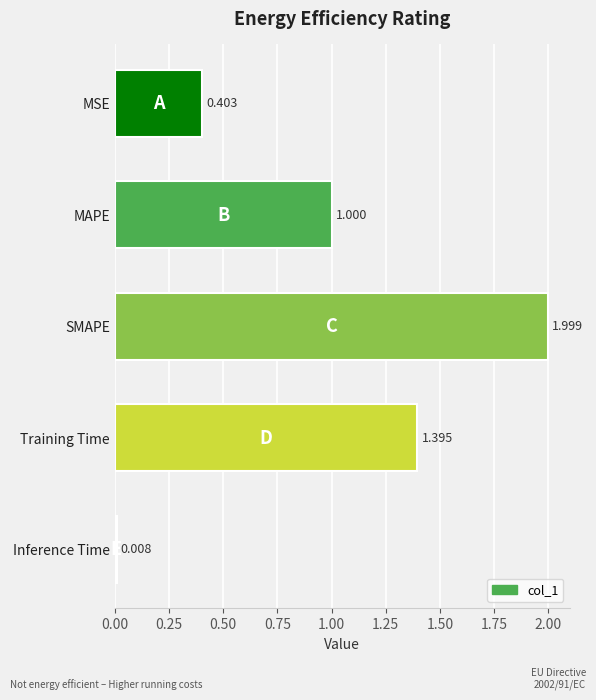

Which has a higher value, MSE or SMAPE?

SMAPE